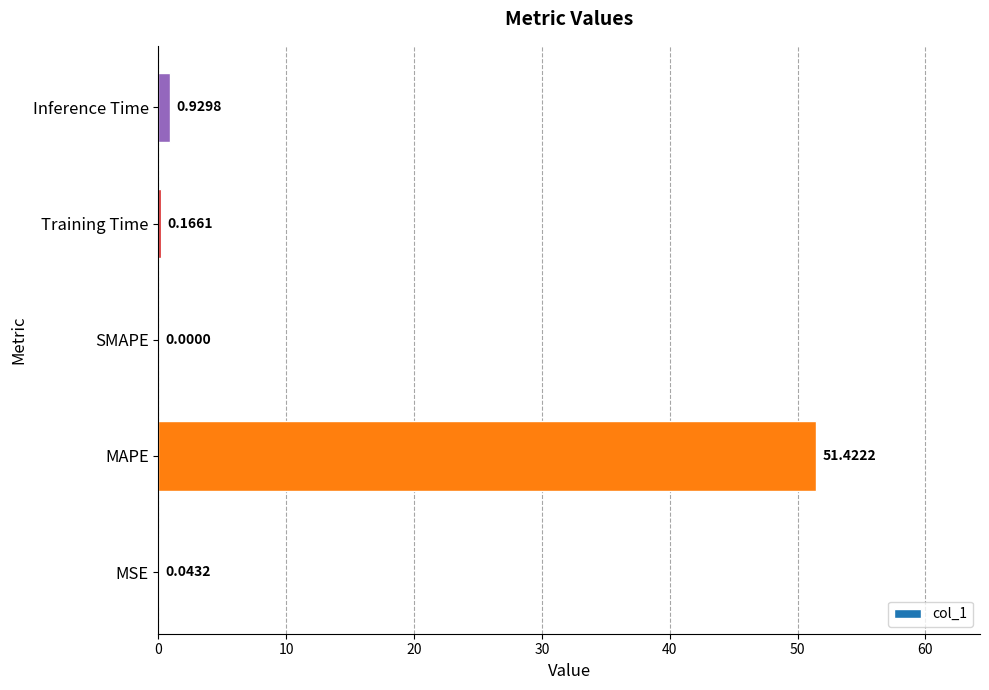

Count the number of data series in this chart.

1